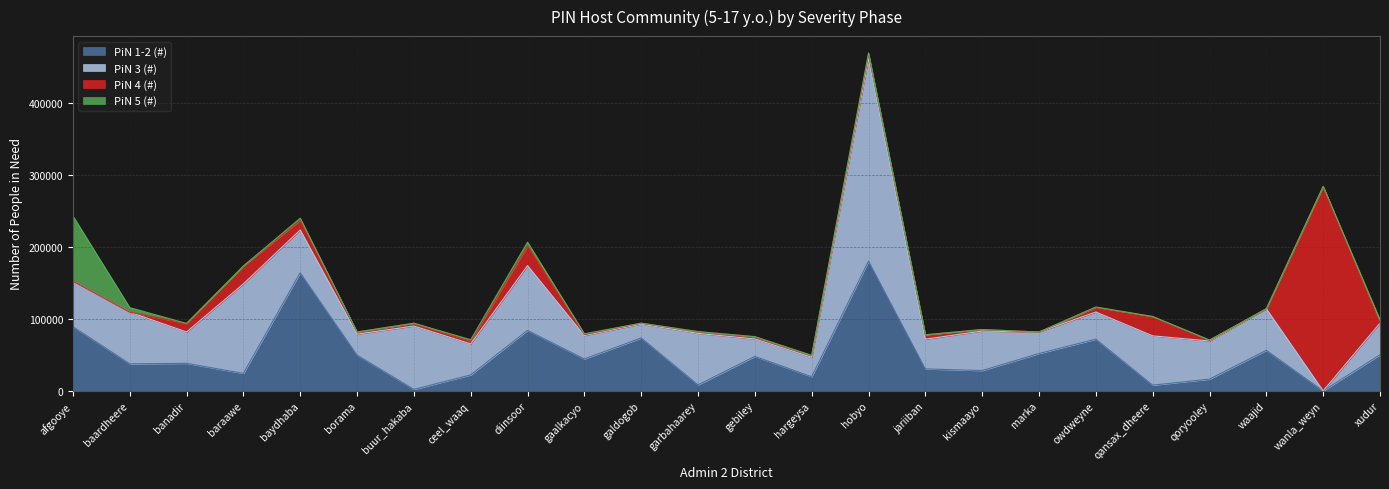

Rank the categories by PiN 1-2 (#) value from lowest to highest.

wanla_weyn, buur_hakaba, qansax_dheere, garbahaarey, qoryooley, hargeysa, ceel_waaq, baraawe, kismaayo, jariiban, baardheere, banadir, gaalkacyo, gebiley, borama, xudur, marka, waajid, owdweyne, galdogob, diinsoor, afgooye, baydhaba, hobyo